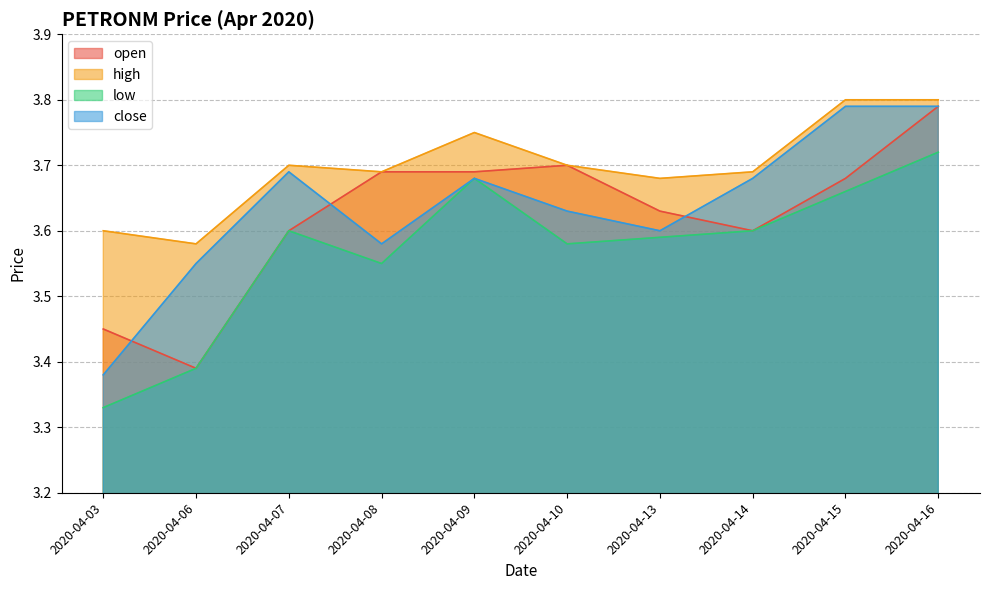

What is the value of the open point at the 2nd from the left?

3.4